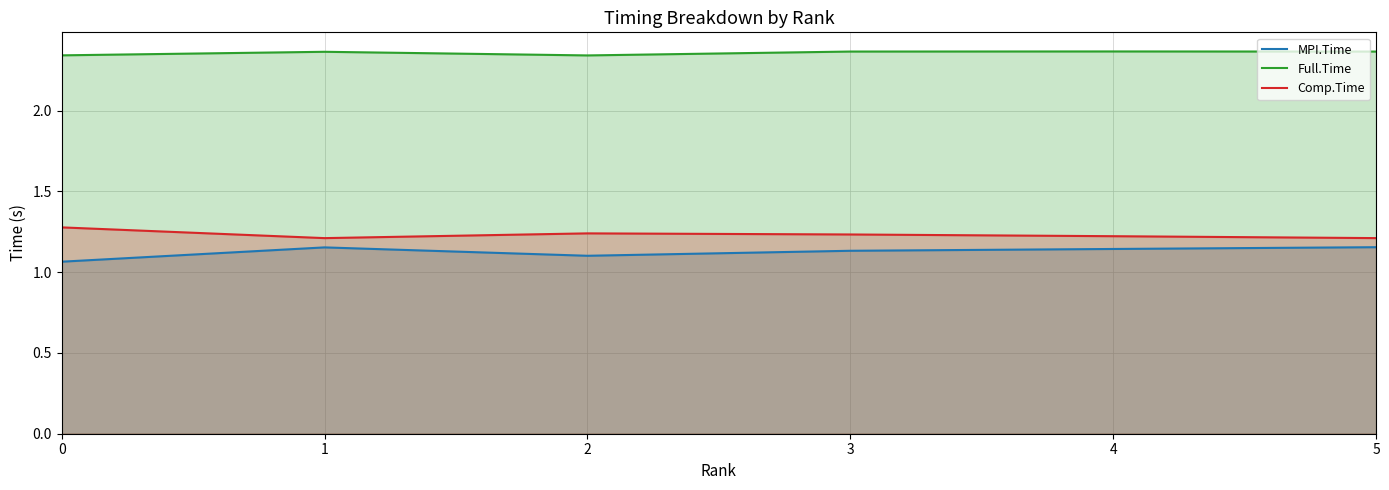

Reading left to right, extract all data points from this chart.

MPI.Time: 1.1	1.2	1.1	1.1	1.1	1.2
Full.Time: 2.3	2.4	2.3	2.4	2.4	2.4
Comp.Time: 1.3	1.2	1.2	1.2	1.2	1.2